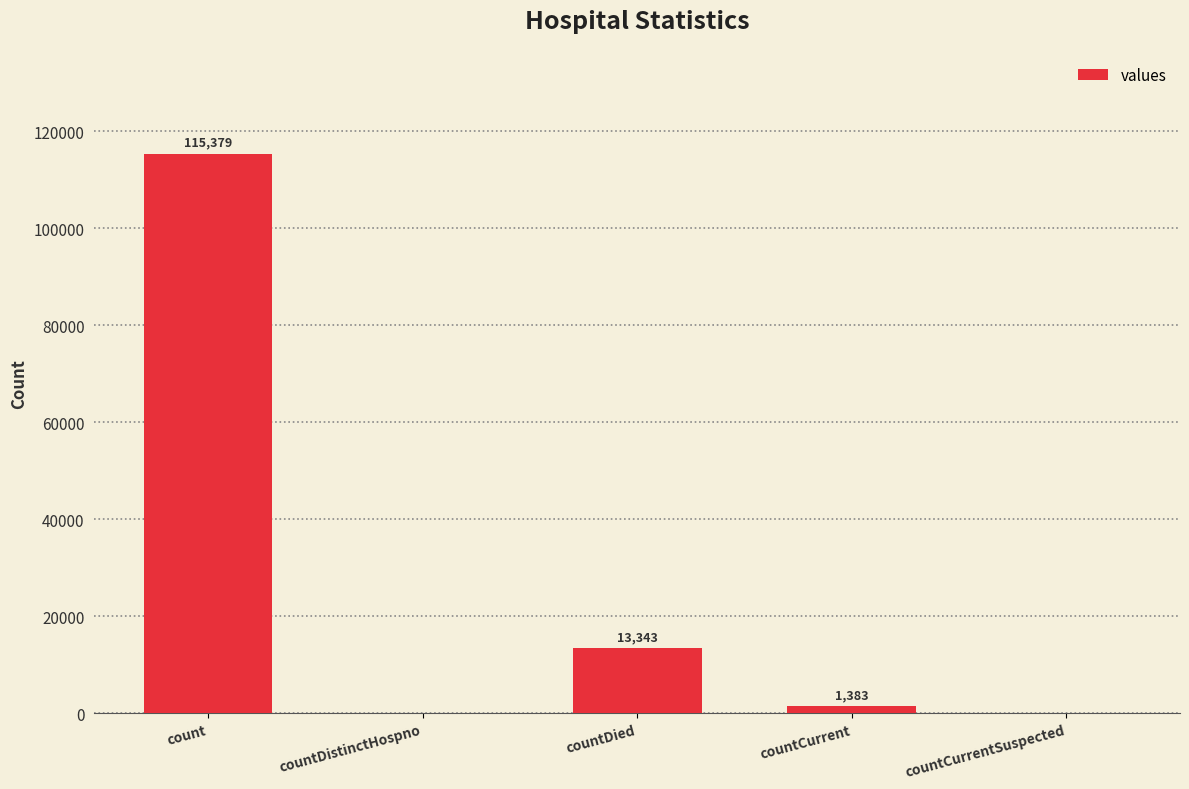

What is the maximum value shown in the chart?

115379